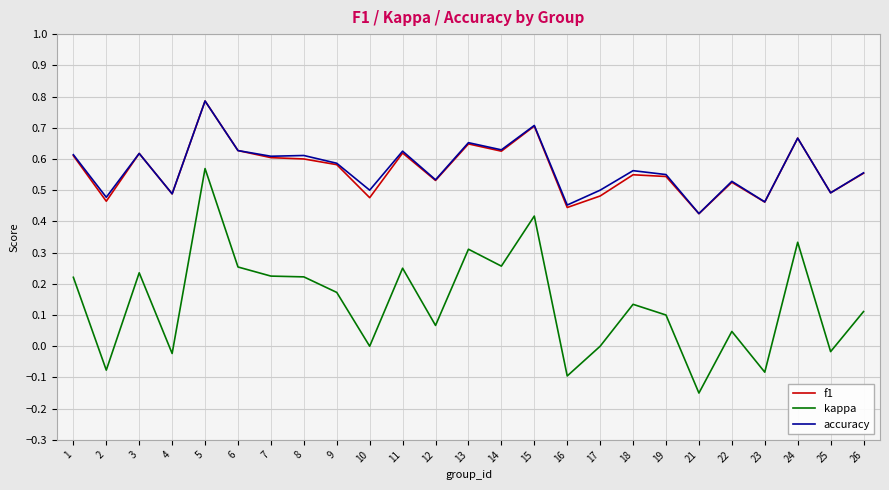

True or false: accuracy and kappa intersect in this chart.

False